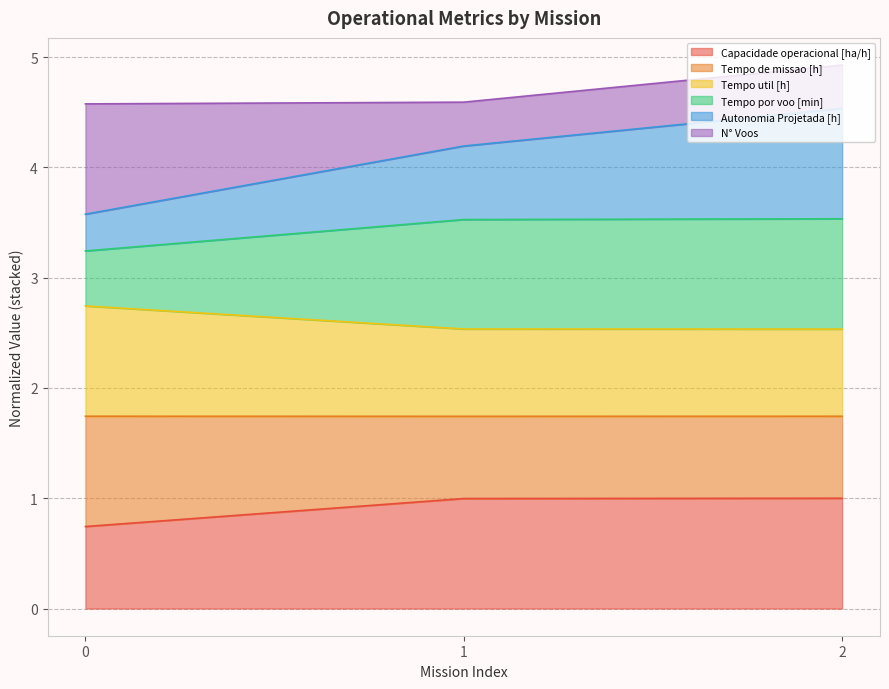

Which series has the largest range (max minus min)?

Autonomia Projetada [h]